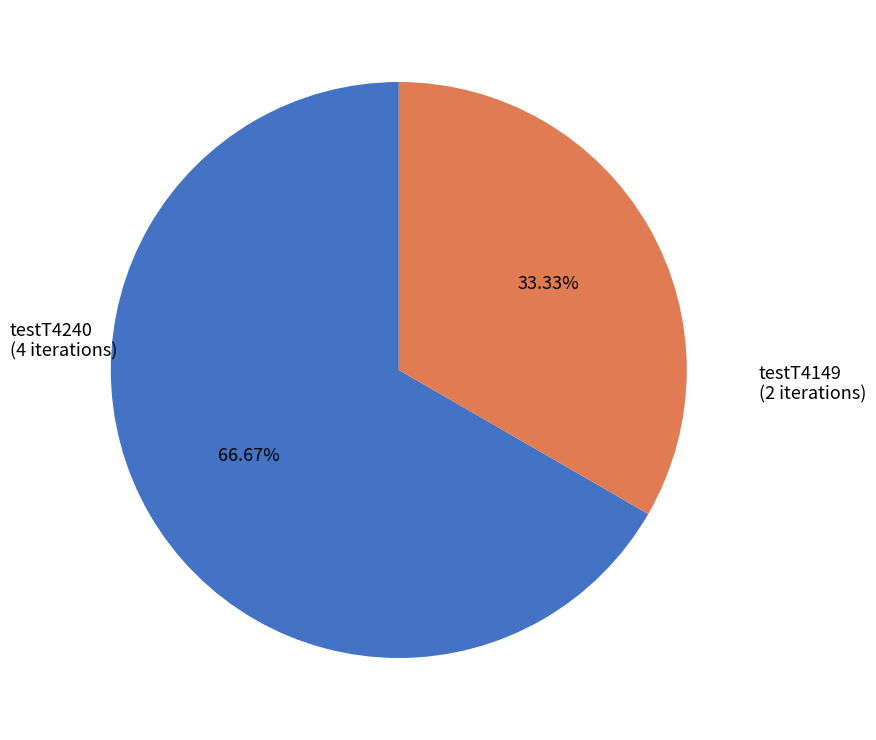

How many slices are in this pie chart?

2